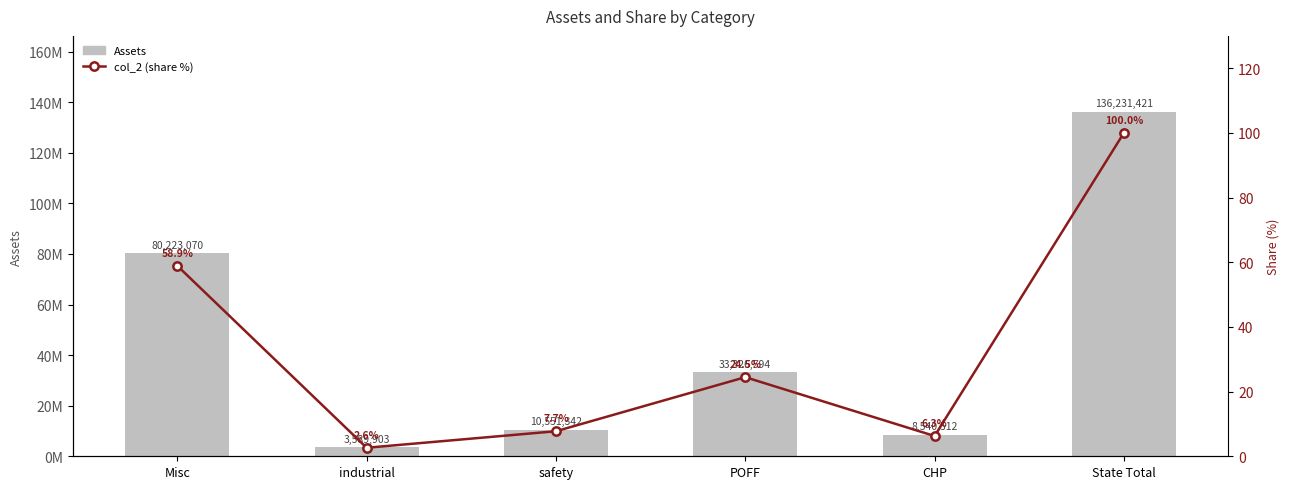

Where is col_2 (share %) nearest to the value 51?

Misc